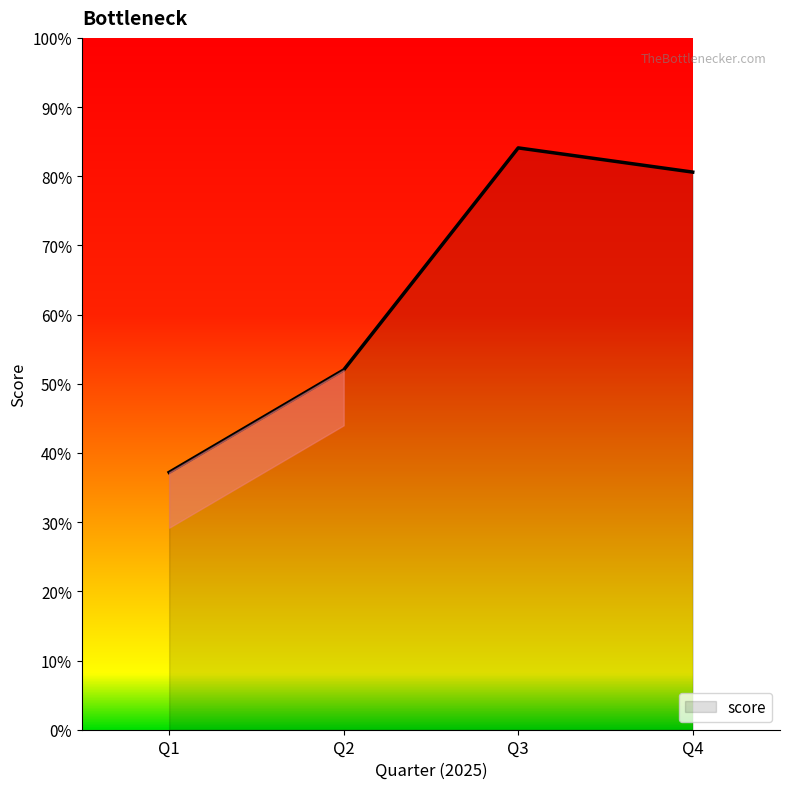

How many lines are shown in the chart?

1